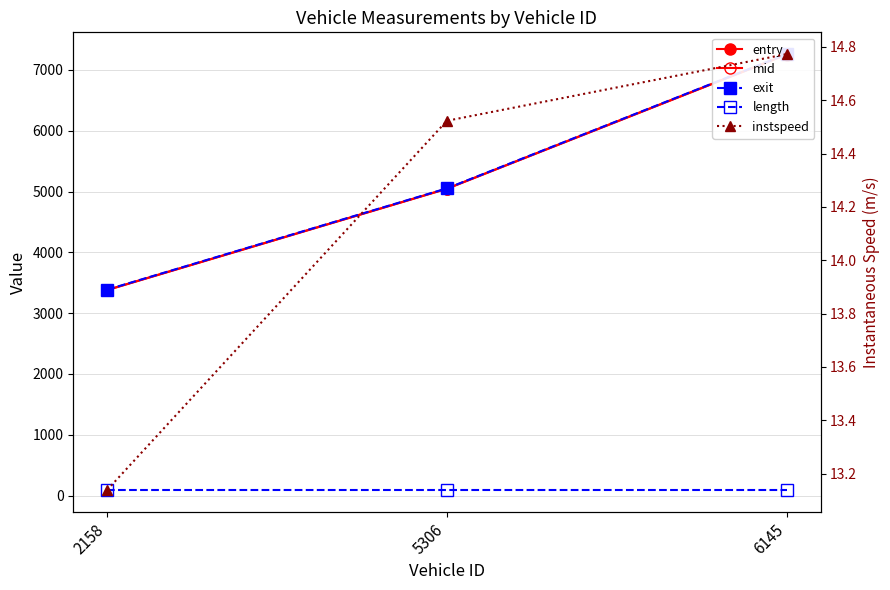

What is the value of the instspeed point at the 2nd from the left?

14.5